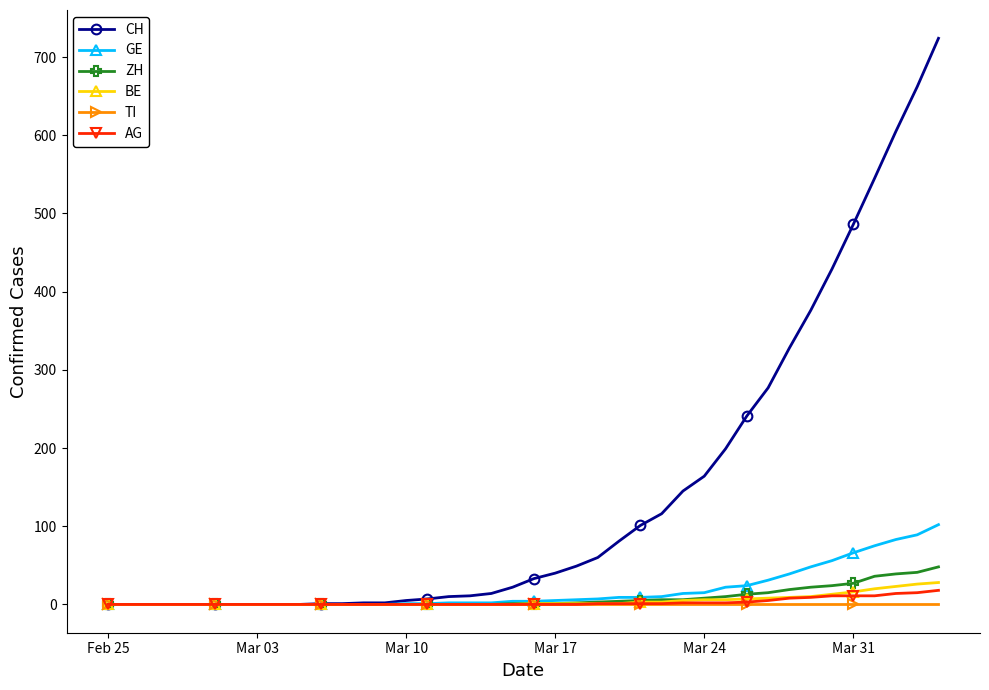

Which series has the largest total across all categories?

CH